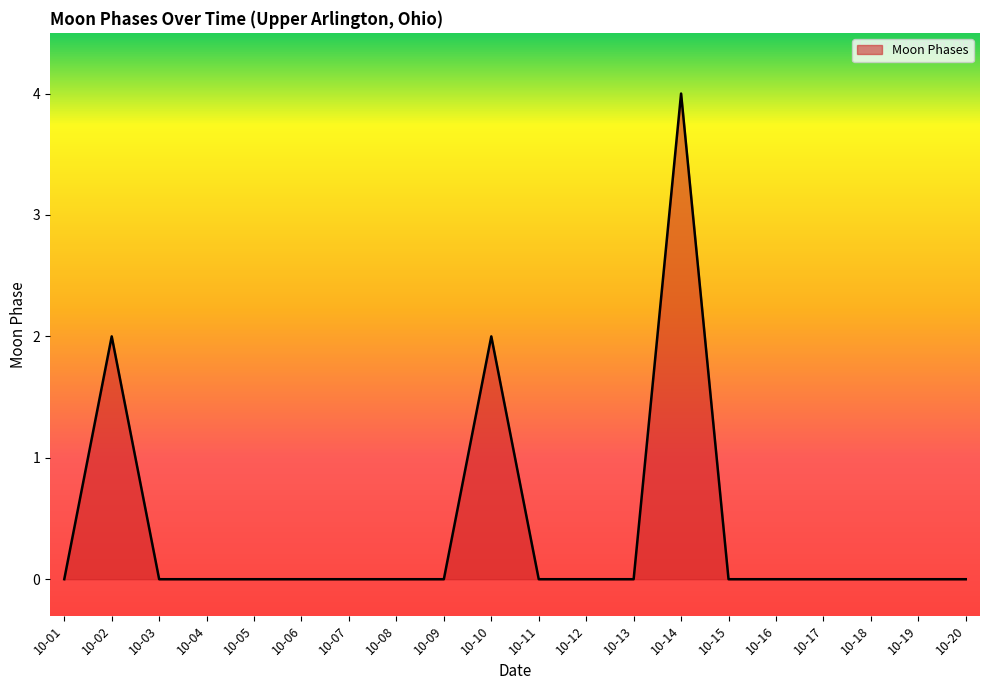

True or false: the data has more than 2 interior local peaks.

True